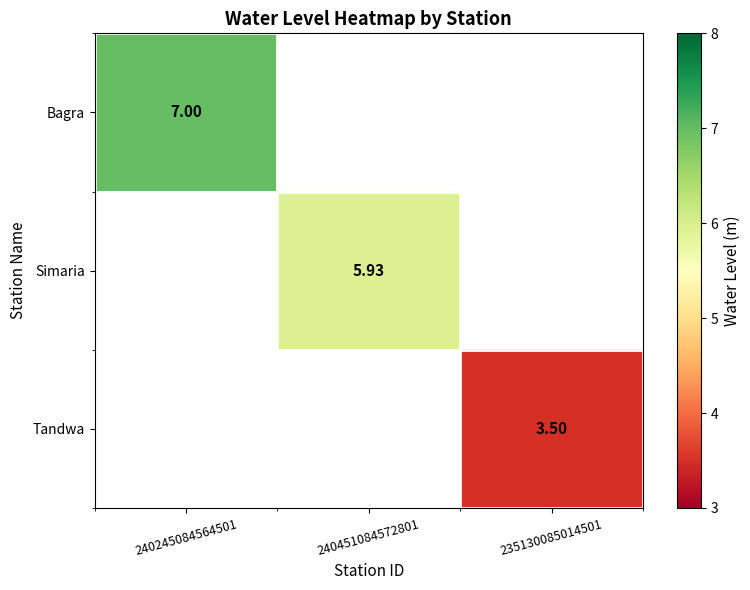

What is the greatest value displayed?

7.0